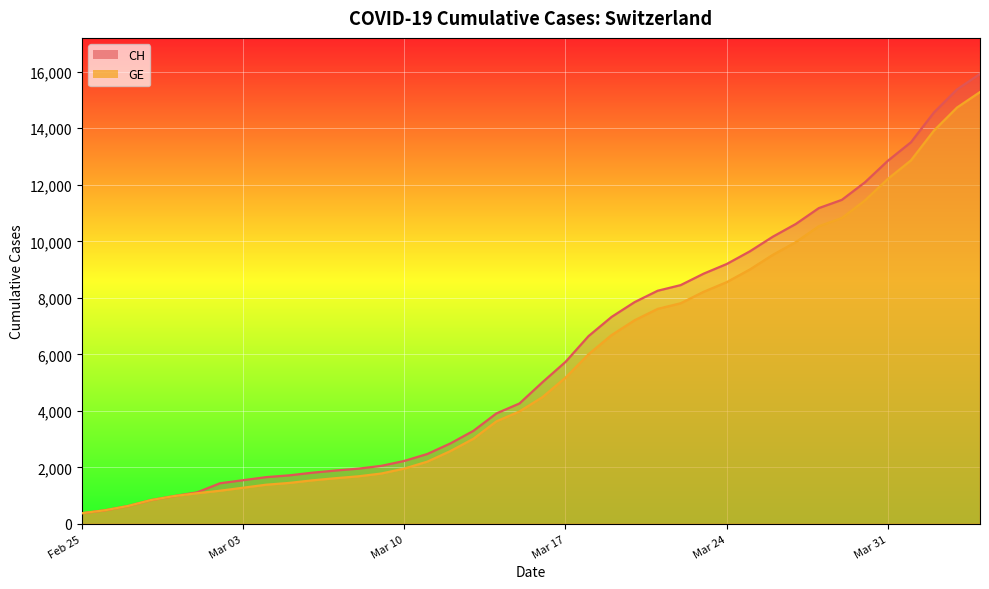

Between 2020-03-30 and 2020-03-11, which is larger?

2020-03-30